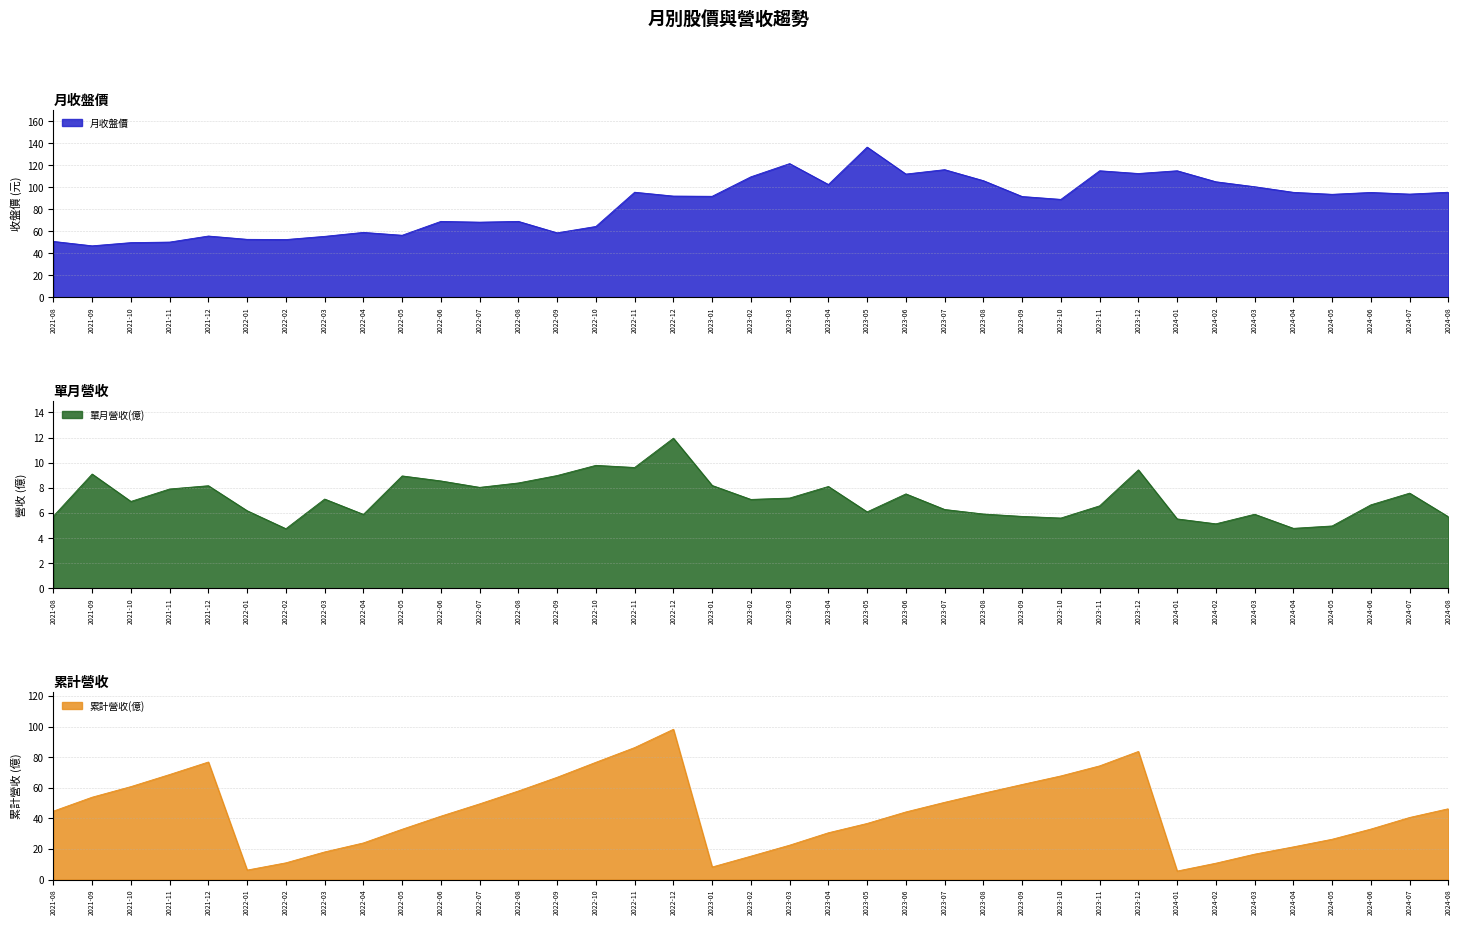

What is the sum of all 單月營收(億) values?

266.0